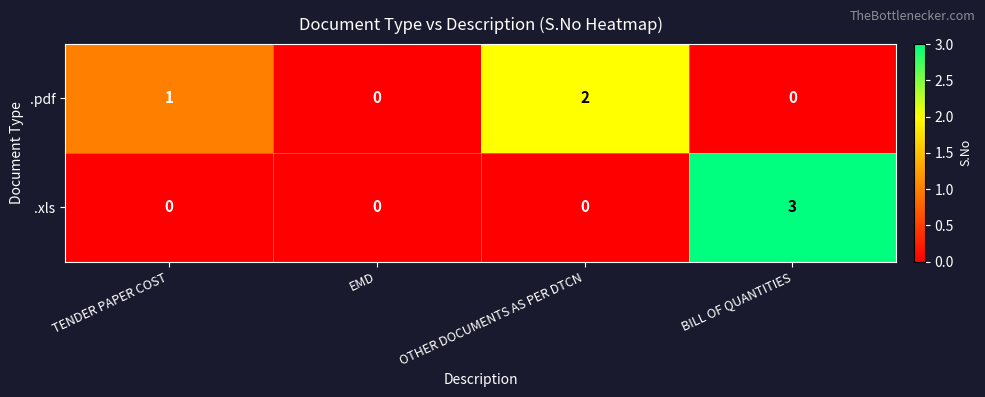

Which series has the largest range (max minus min)?

.xls